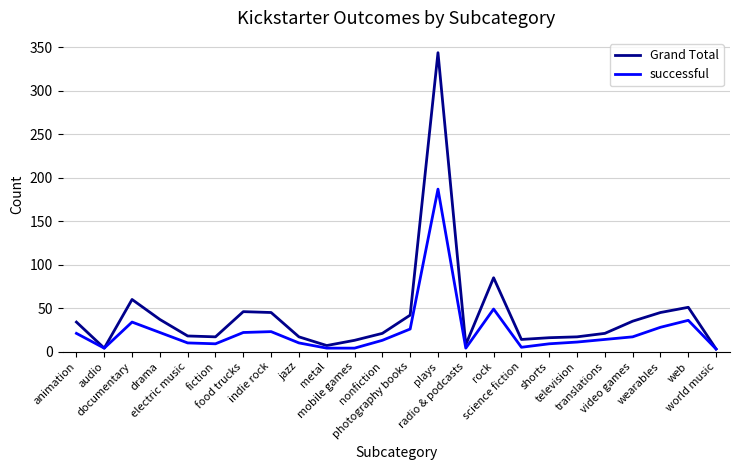

What position from the left is translations?

20